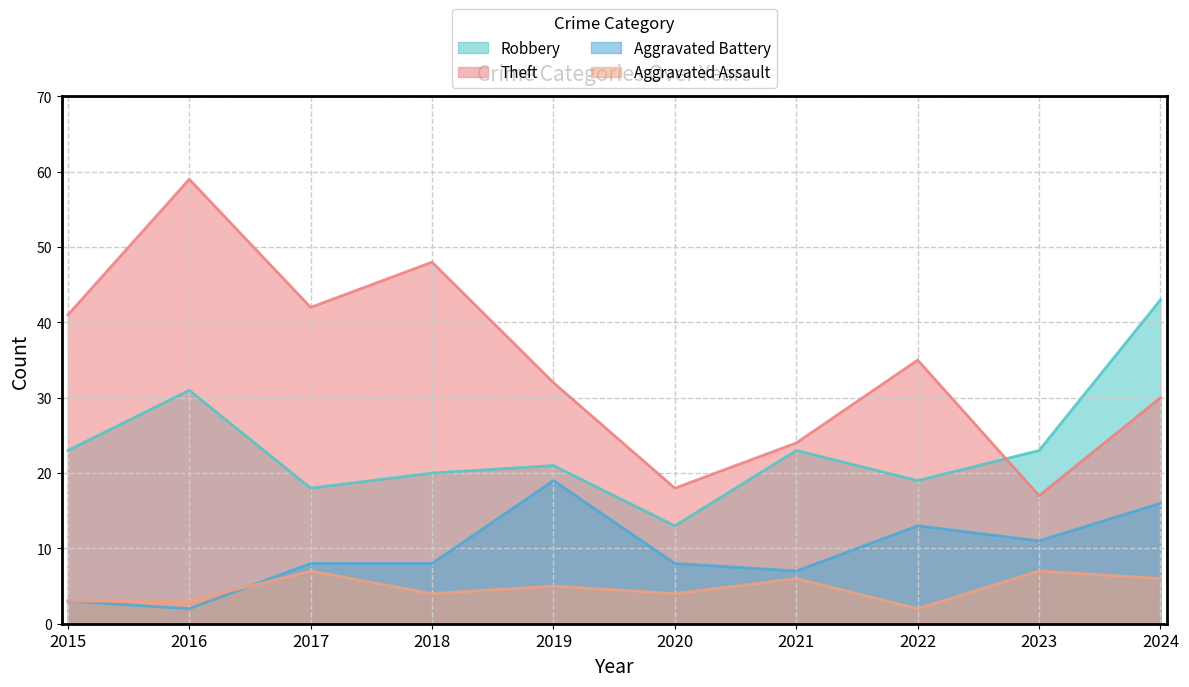

What is the total value across all series at 2024?

95